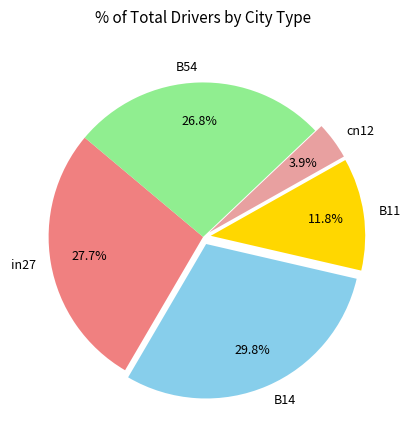

To the nearest percent, what is the difference between the largest and smallest slice percentages?

26%